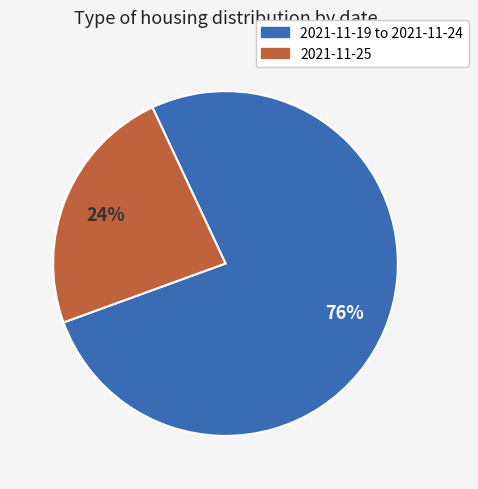

To the nearest percent, what is the average slice percentage?

50%